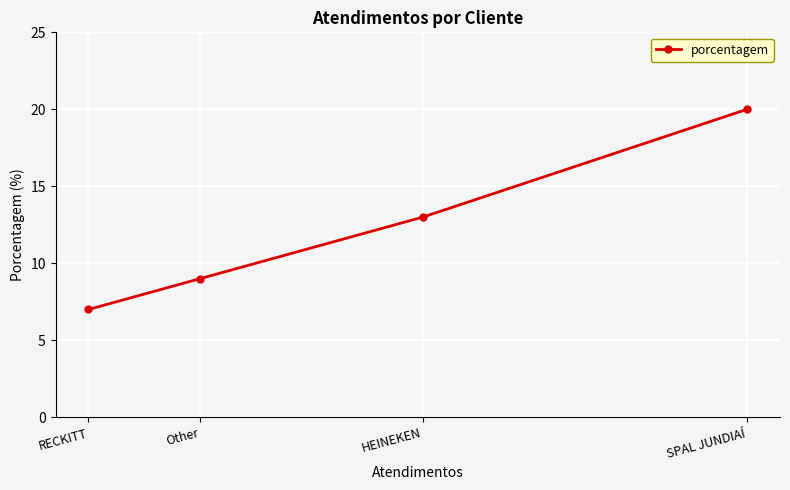

At which category does the chart reach its peak across all series?

SPAL JUNDIAÍ